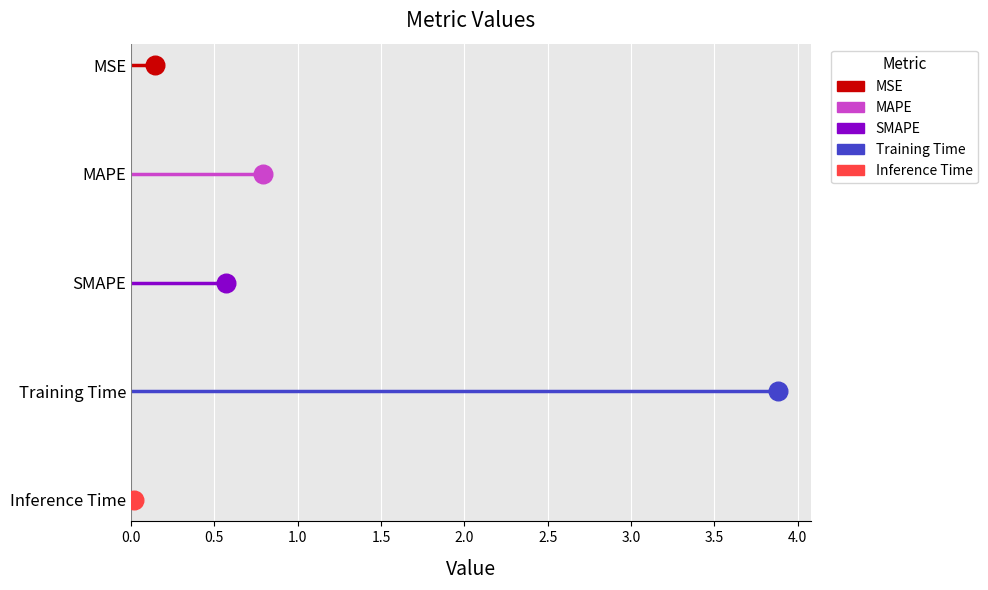

What is the change in value from SMAPE to Training Time?

+3.3